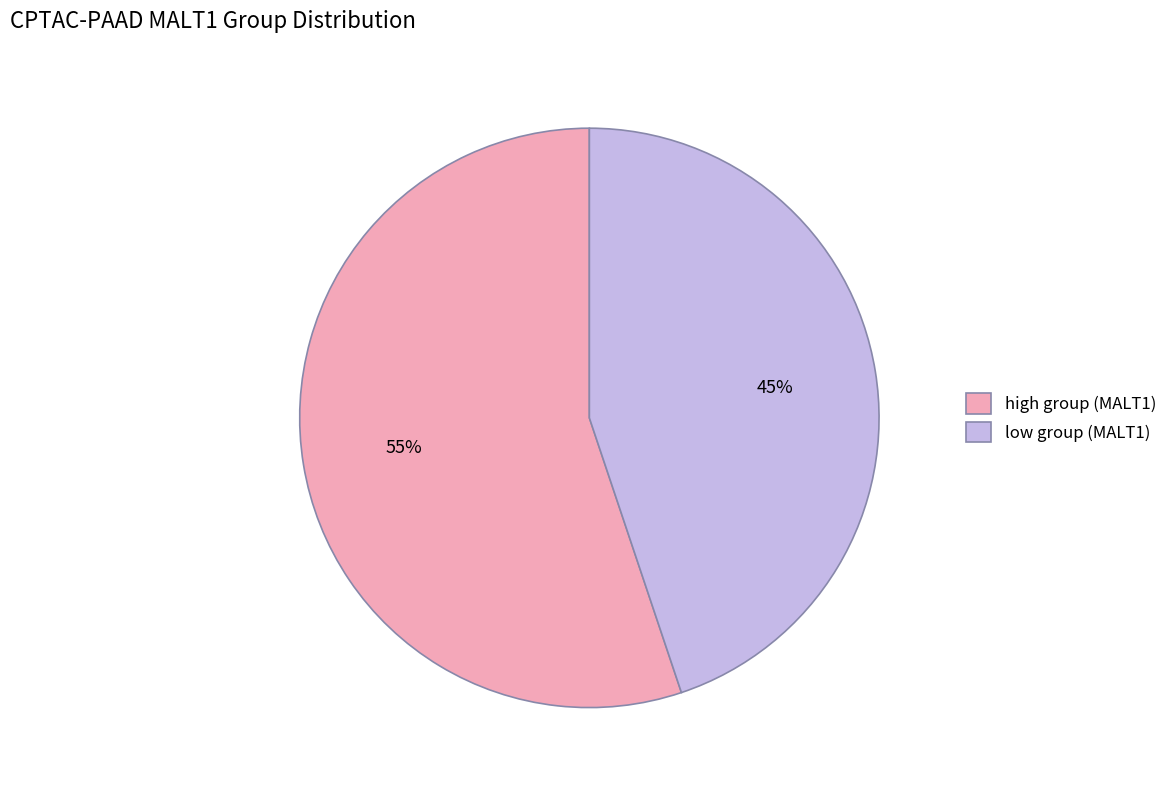

To the nearest percent, what is the average slice percentage?

50%